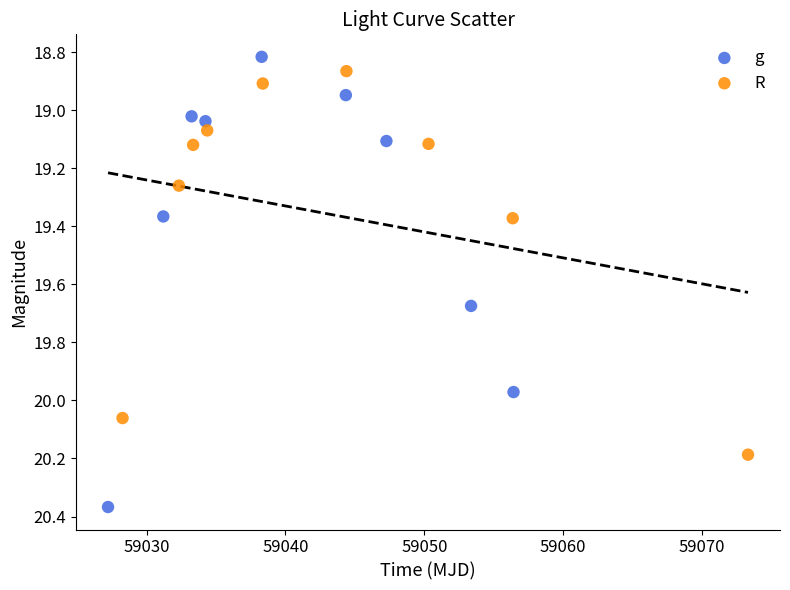

Which series contains the highest Y value?

g